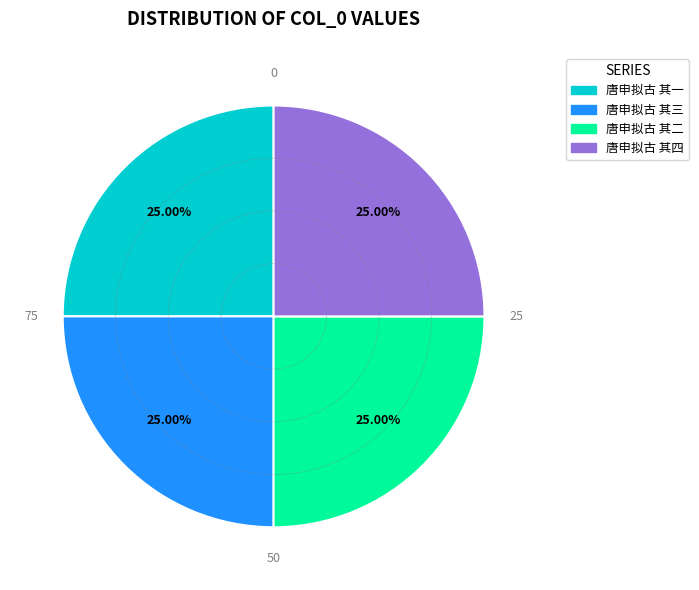

Does any single category account for the majority?

No